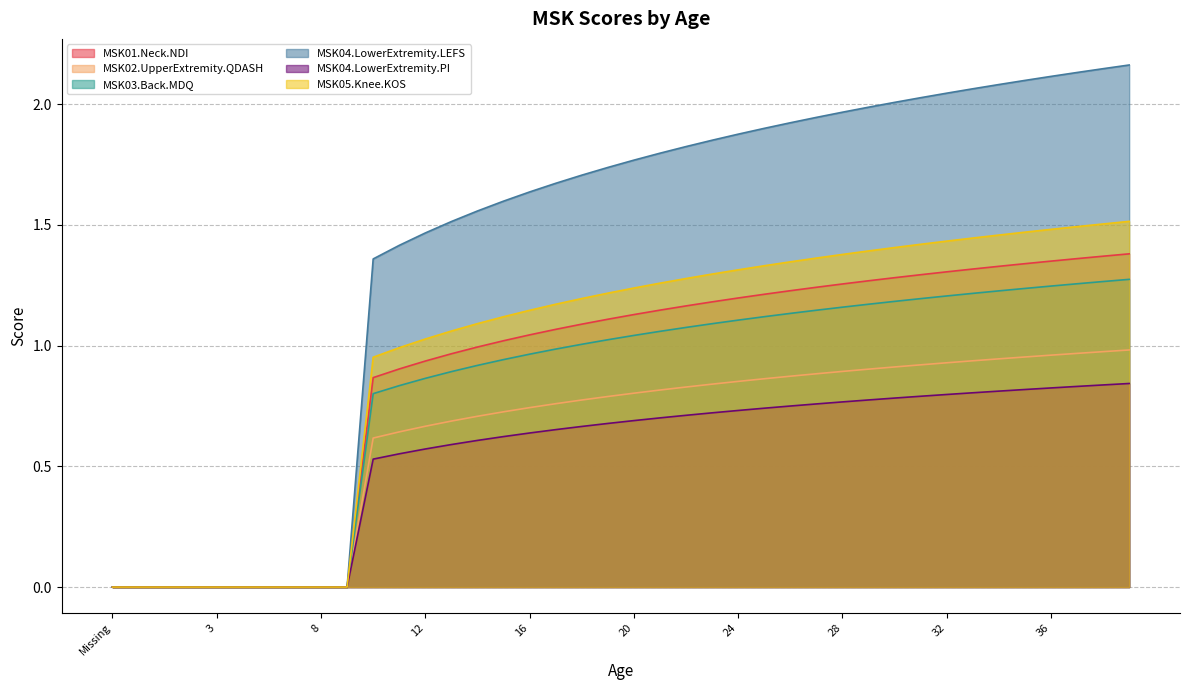

Which series has the largest total across all categories?

MSK04.LowerExtremity.LEFS